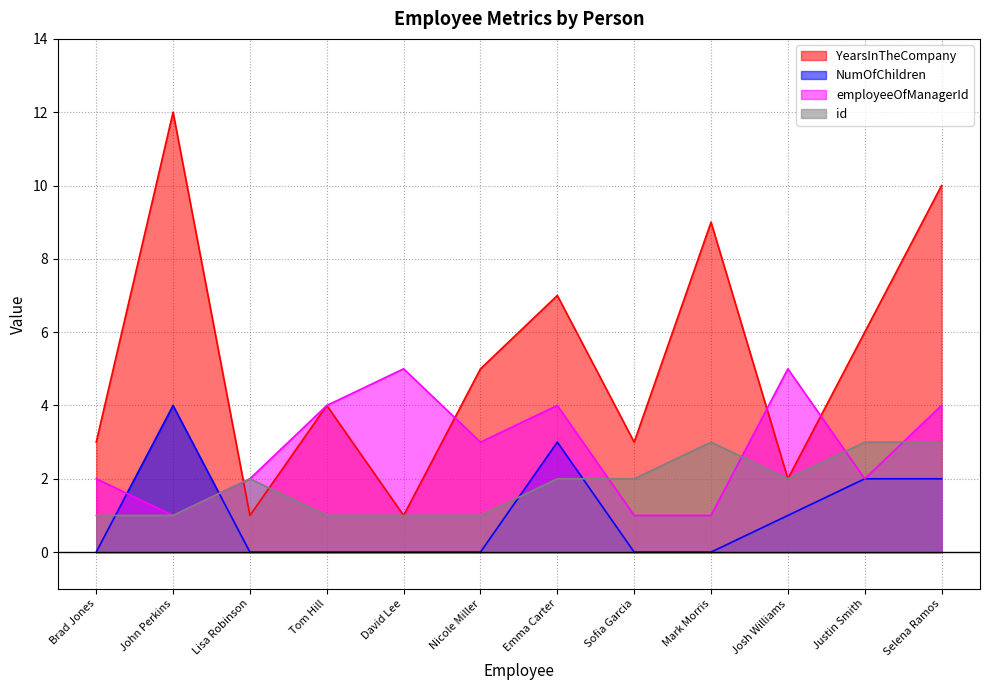

Between which two adjacent categories do id and NumOfChildren first intersect?

Brad Jones and John Perkins